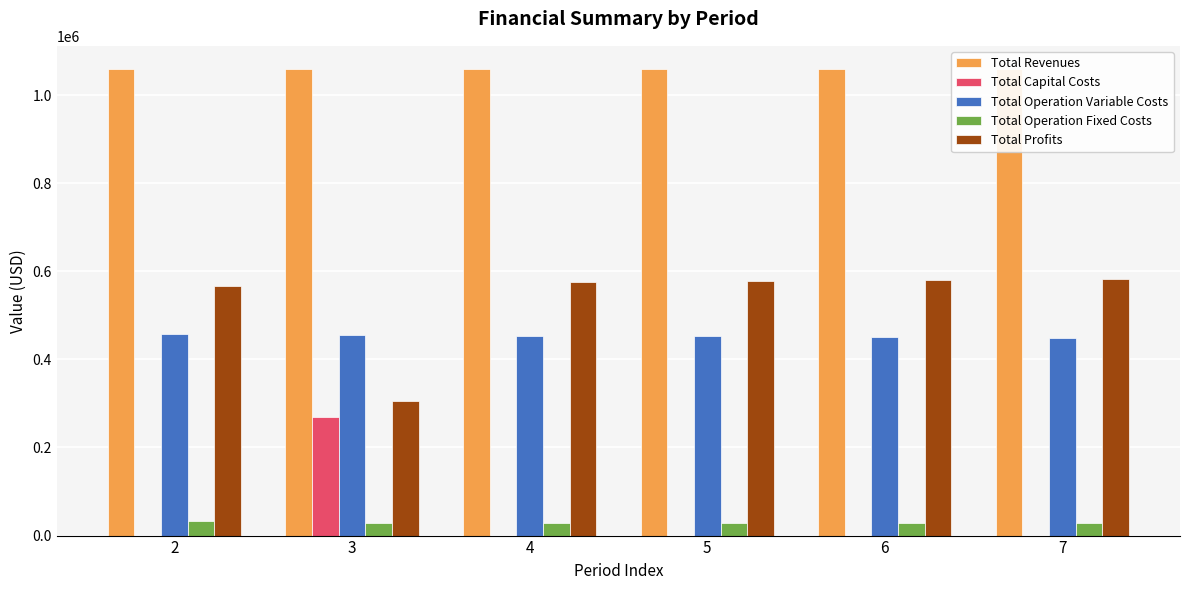

What is the sum of all Total Profits values?

3191090.8